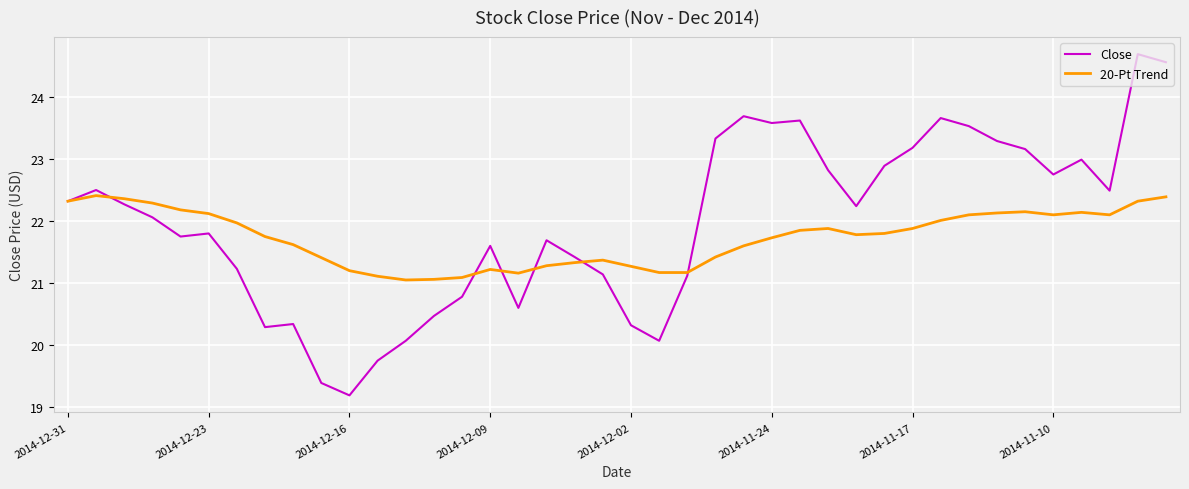

What is the maximum value for Close?

24.7